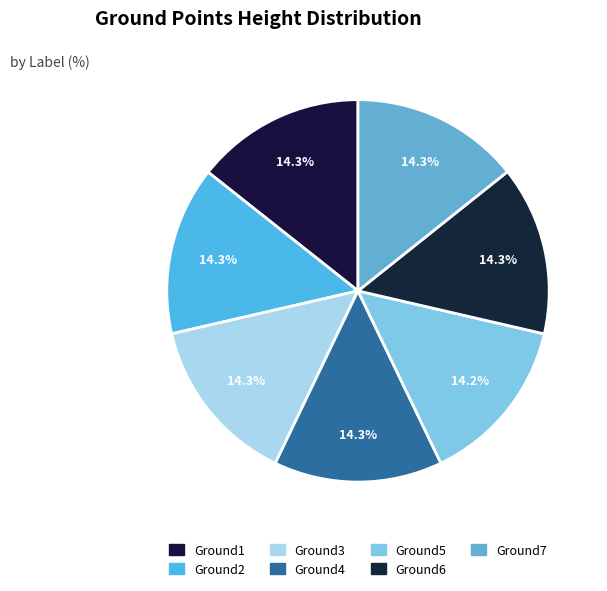

How many segments does this pie chart have?

7